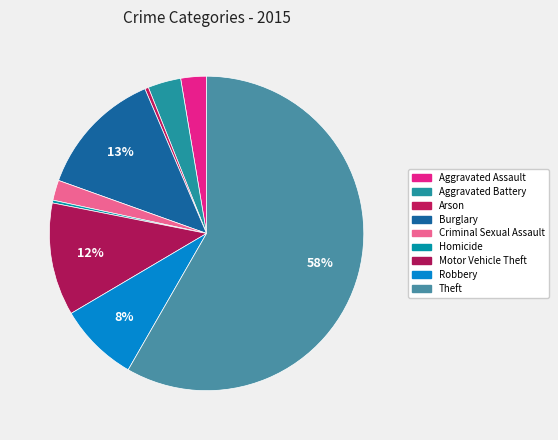

What is the largest slice in the pie chart?

Theft